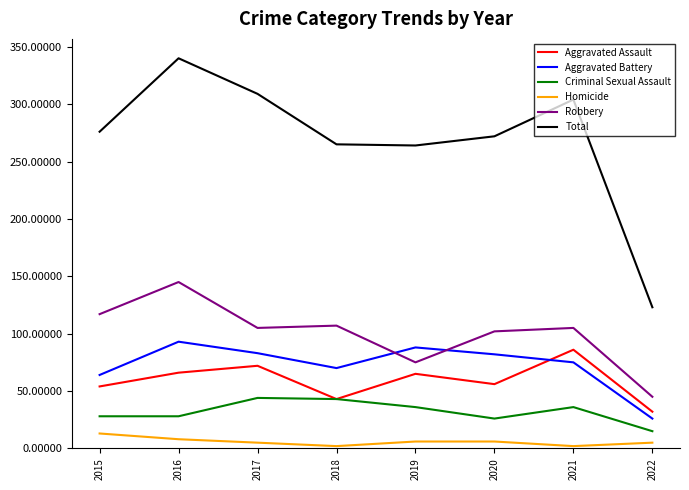

Which series changed the most between 2016 and 2022?

Total